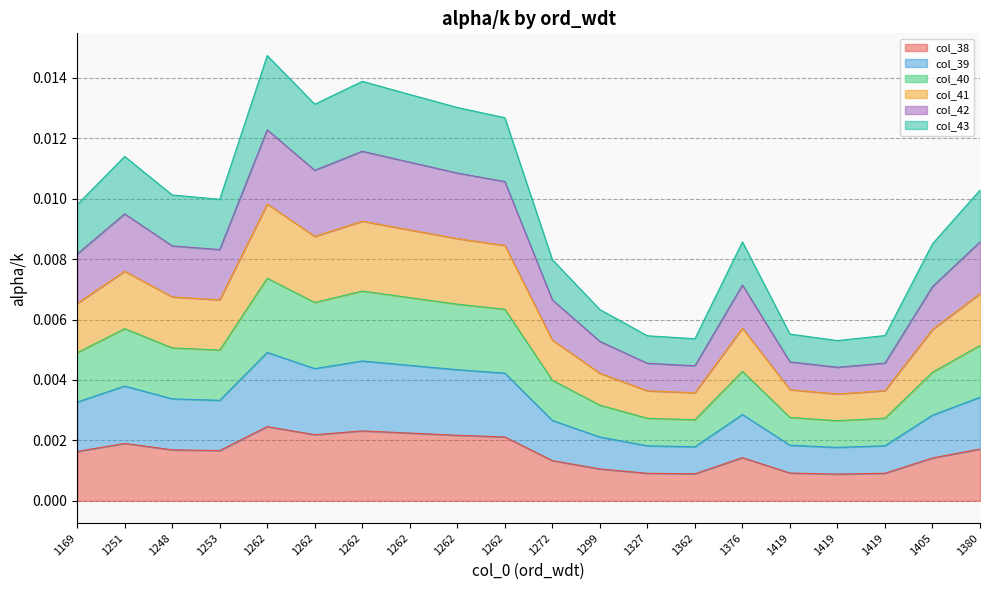

Which category has the lowest value across all series?

1419